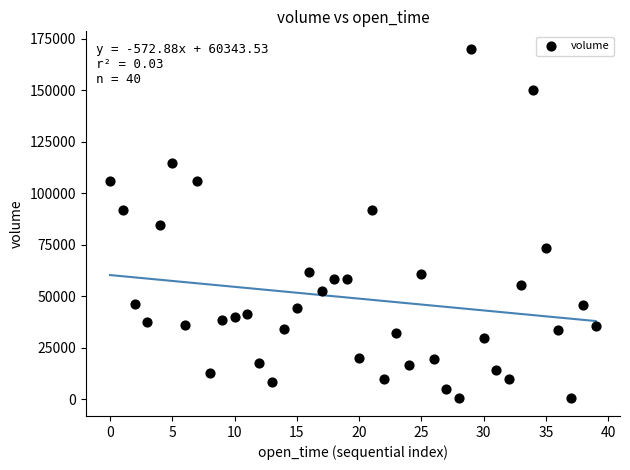

What is the range of Y values (max minus min)?

169844.9